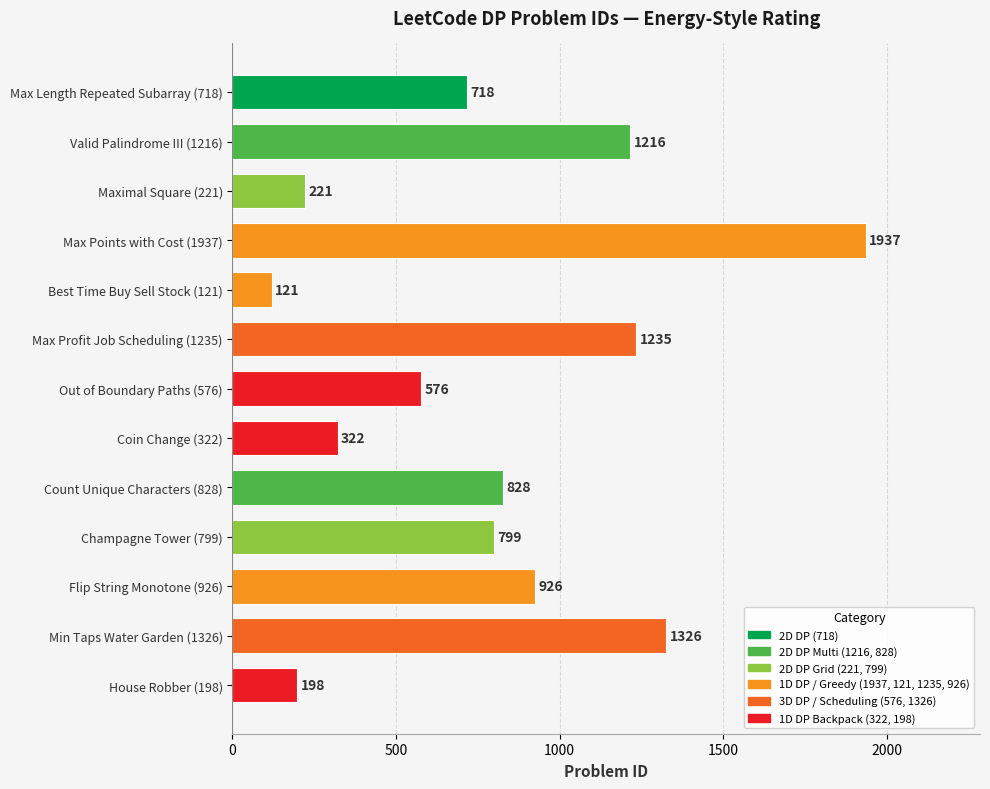

Which category has the lowest value across all series?

Best Time Buy Sell Stock (121)